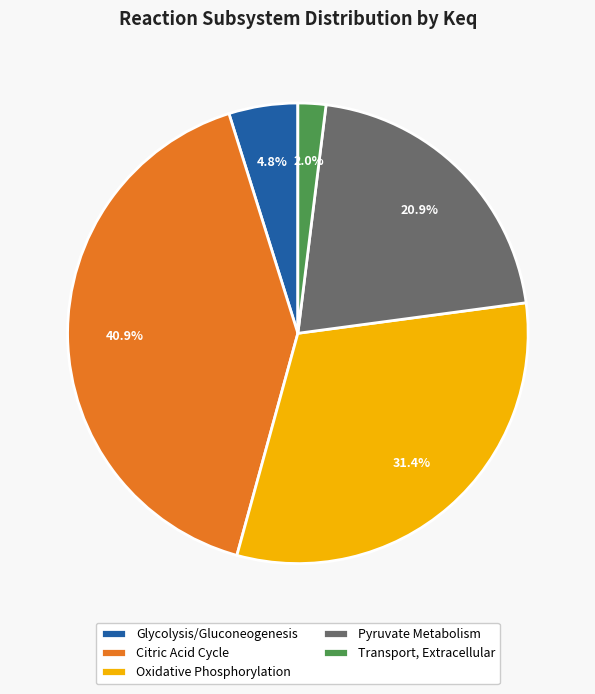

Which slice is the smallest?

Transport, Extracellular